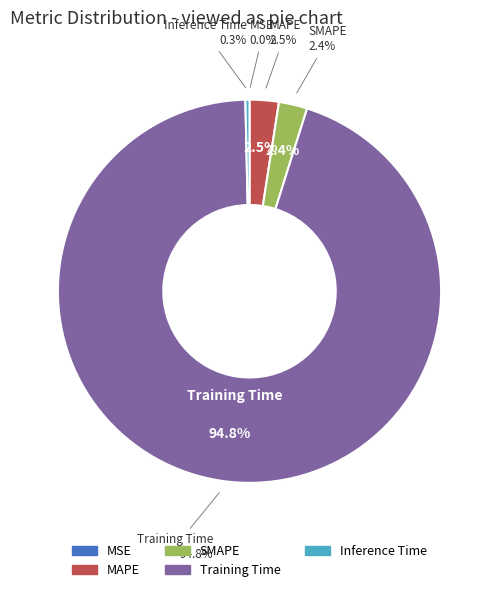

True or false: Training Time accounts for 95% of the total.

True